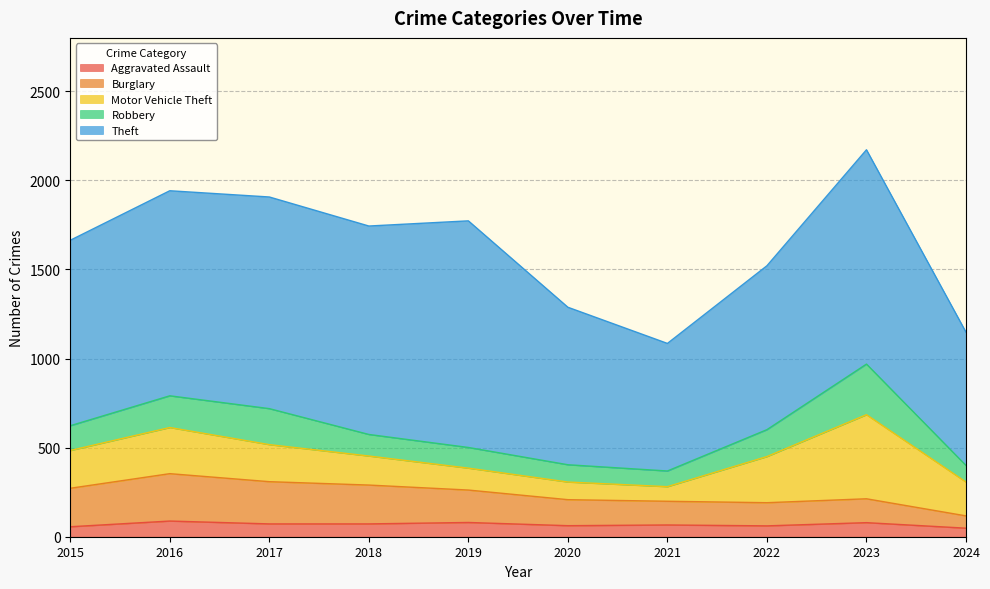

Is the value of Aggravated Assault at 2017 greater than the value of Theft at 2017?

No